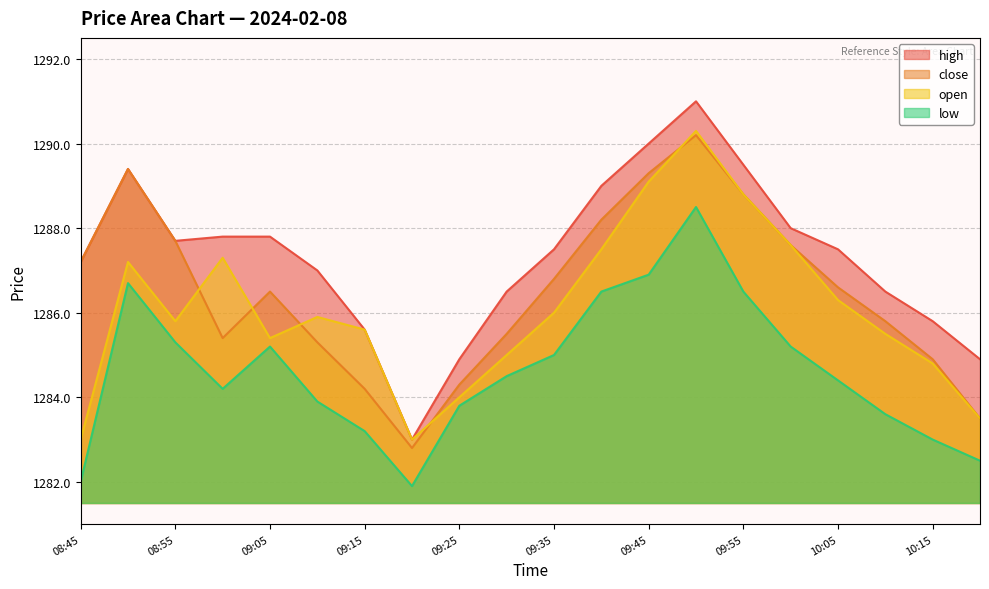

Rank the series by their maximum value, from lowest to highest.

low, close, open, high